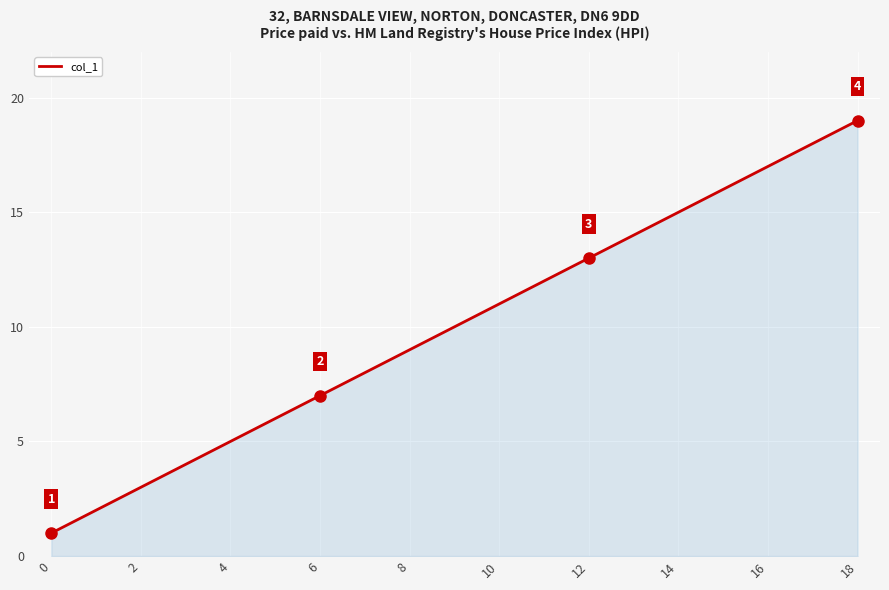

Reading right to left, extract all data points from this chart.

18=19	16=17	14=15	12=13	10=11	8=9	6=7	4=5	2=3	0=1